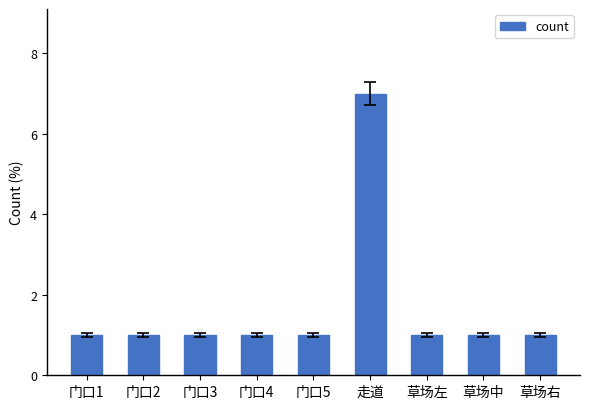

What value does the data have at 门口3?

1